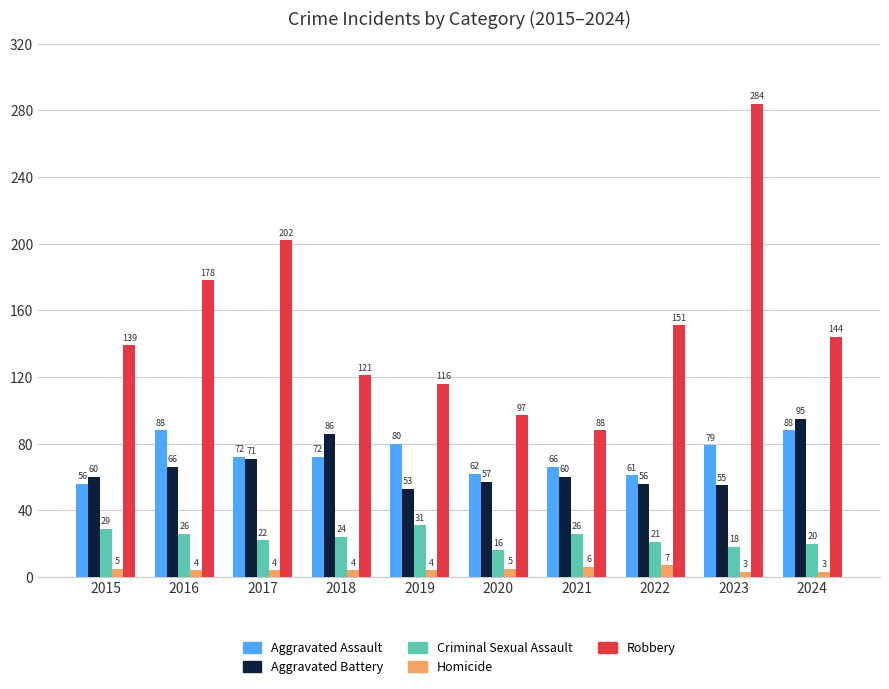

The Aggravated Assault series shows 119 at 2019. True or false?

False